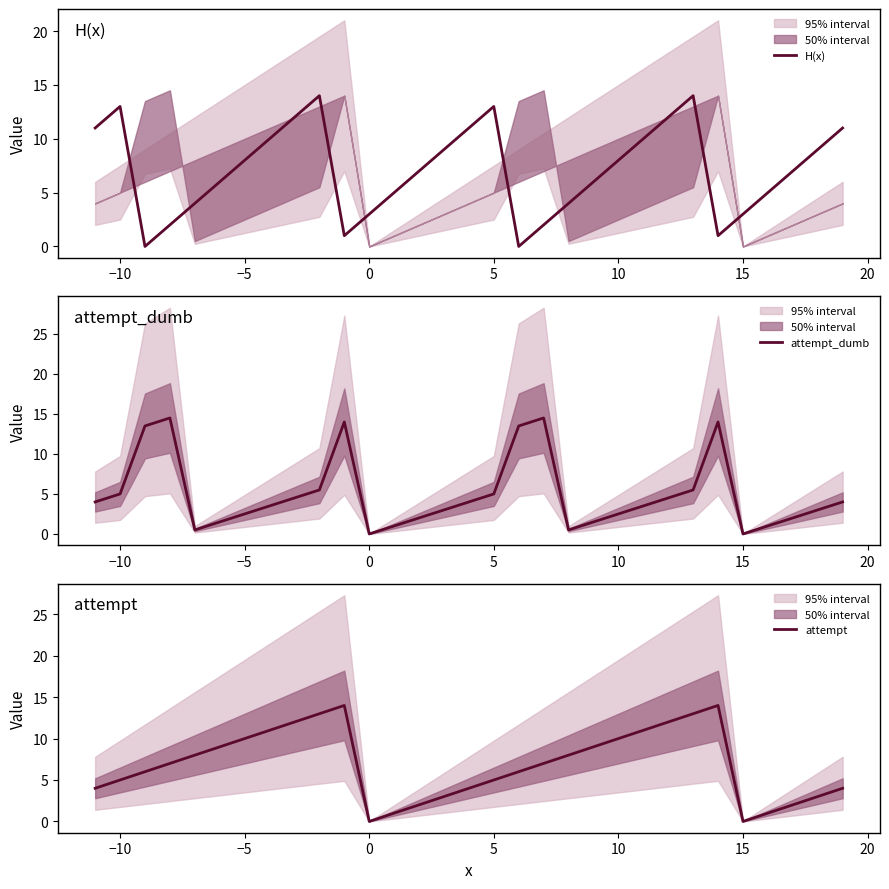

Which series has the largest total across all categories?

H(x)